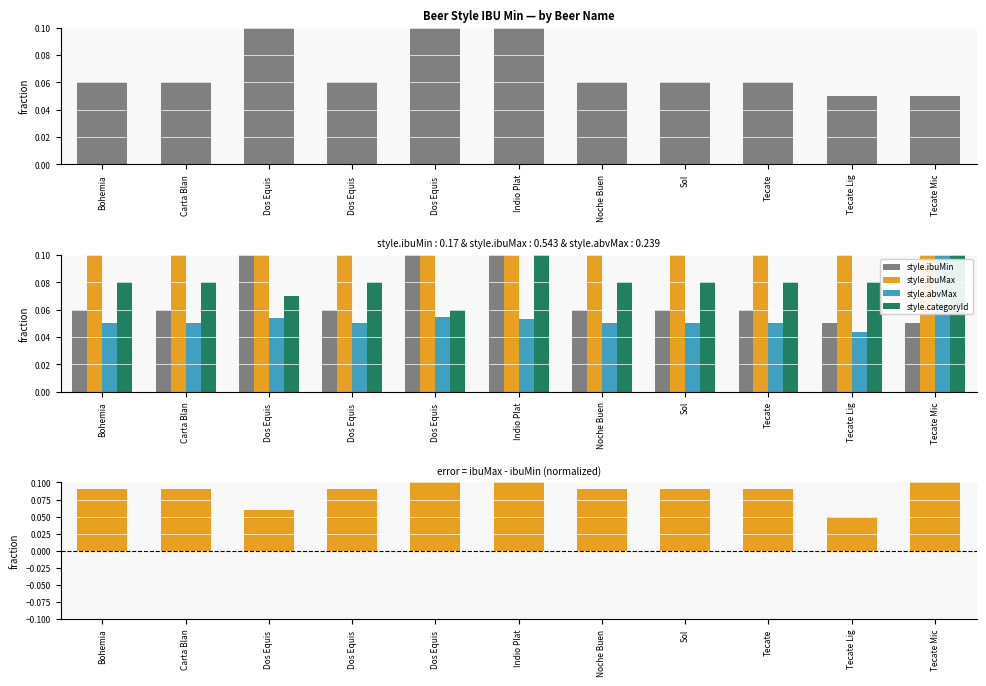

Rank the categories by ibuMax - ibuMin value from lowest to highest.

Tecate Lig, Dos Equis , Bohemia, Carta Blan, Dos Equis , Noche Buen, Sol, Tecate, Dos Equis , Indio Plat, Tecate Mic